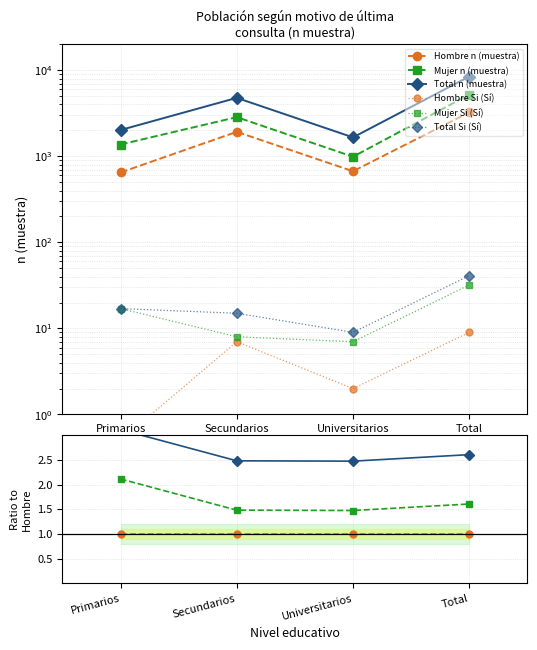

Reading right to left, what are all the values shown in this chart?

Hombre n (muestra): 1.0	1.0	1.0	1.0
Mujer n (muestra): 1.6	1.5	1.5	2.1
Total n (muestra): 2.6	2.5	2.5	3.1
Hombre Si (Sí): 9.0	2.0	7.0	0.5
Mujer Si (Sí): 32.0	7.0	8.0	17.0
Total Si (Sí): 41.0	9.0	15.0	17.0